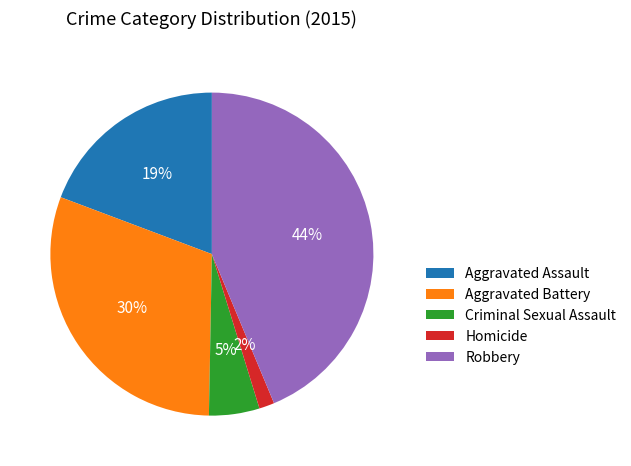

To the nearest percent, what is the average slice percentage?

20%